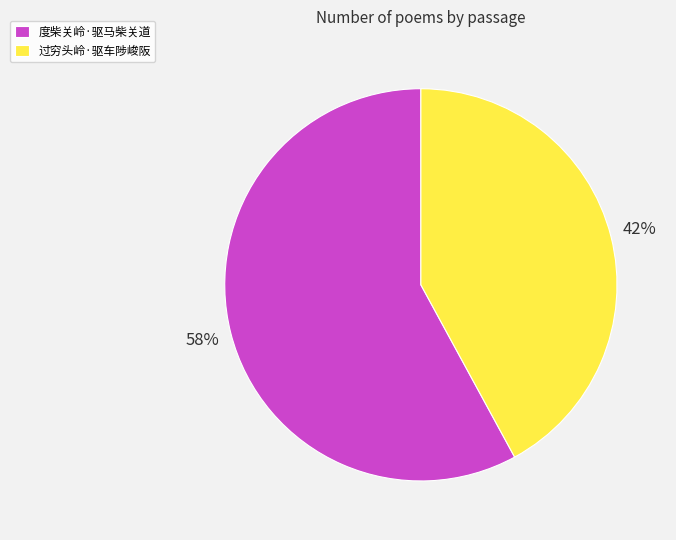

Rank the categories by value from lowest to highest.

过穷头岭·驱车陟峻阪, 度柴关岭·驱马柴关道